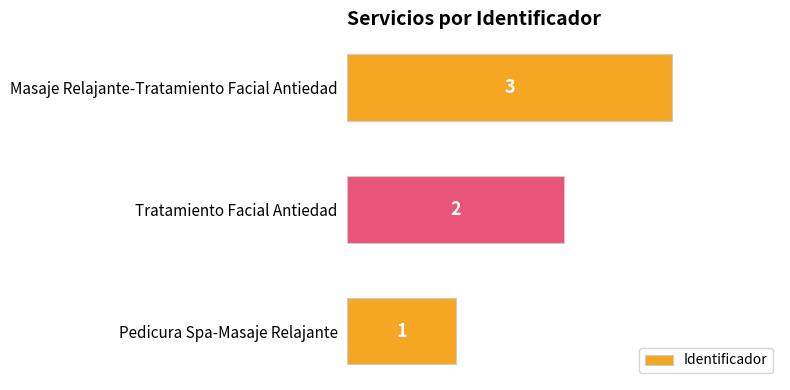

Count the values in the range 1 to 3.

3